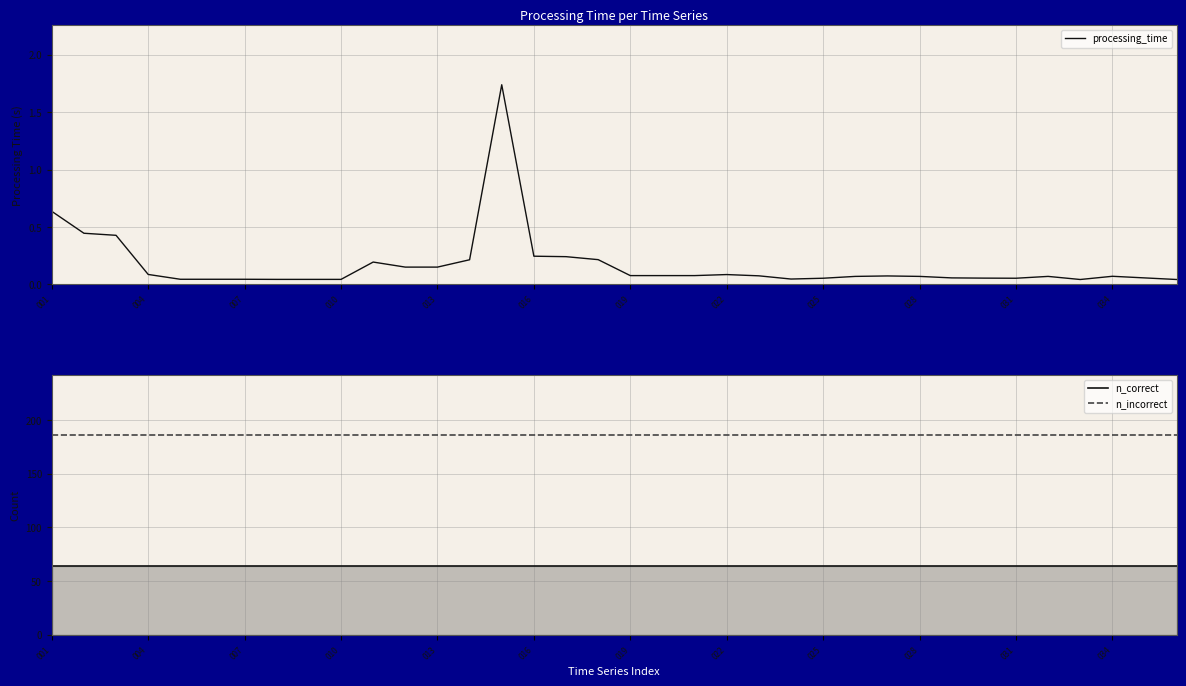

At which category is the sum across all series the highest?

14